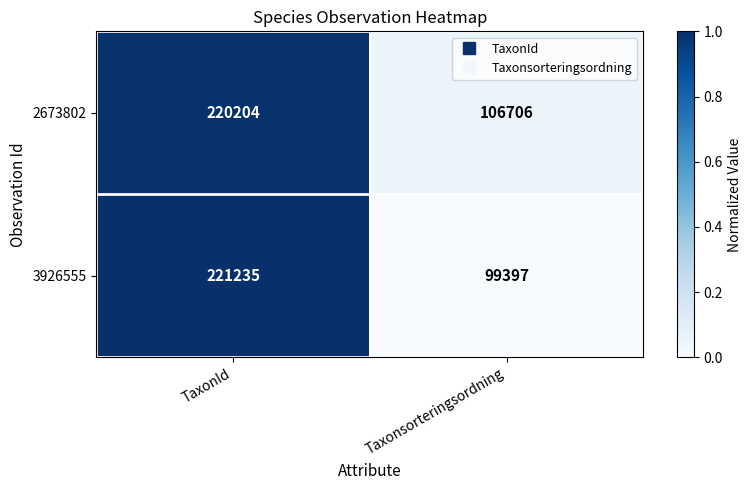

What is the sum of the 2673802 values at Taxonsorteringsordning and TaxonId?

326910